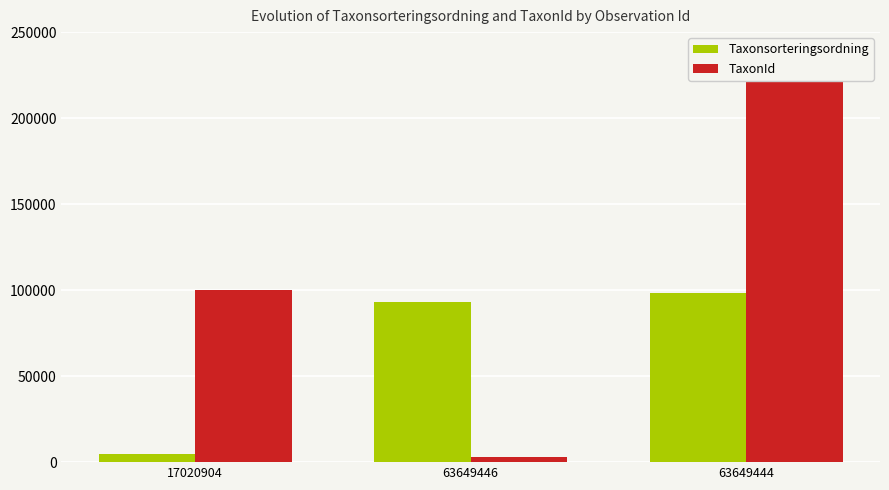

Reading left to right, what are all the values shown in this chart?

Taxonsorteringsordning: 17020904=4711	63649446=93054	63649444=98520
TaxonId: 17020904=100299	63649446=2810	63649444=222498